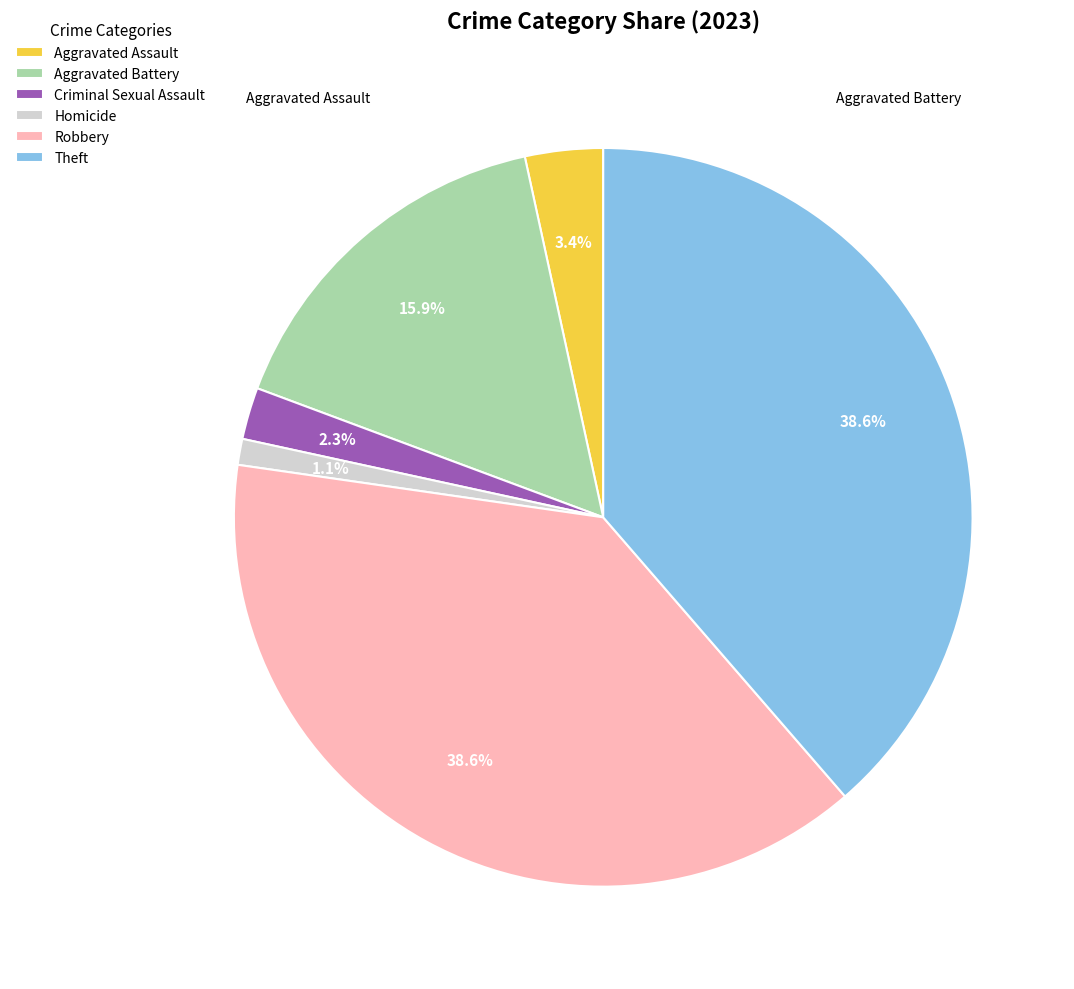

Between Criminal Sexual Assault and Robbery, which is larger?

Robbery